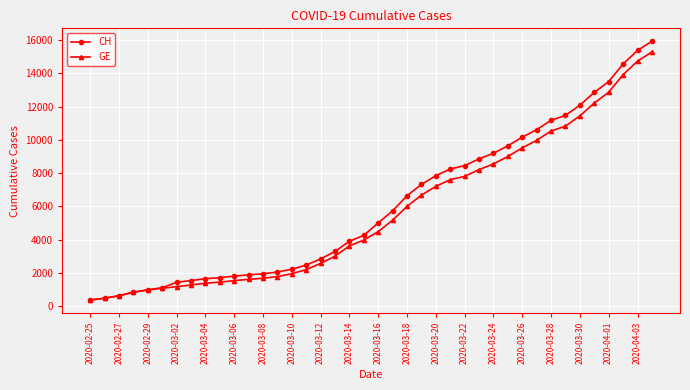

Which series has the largest range (max minus min)?

CH